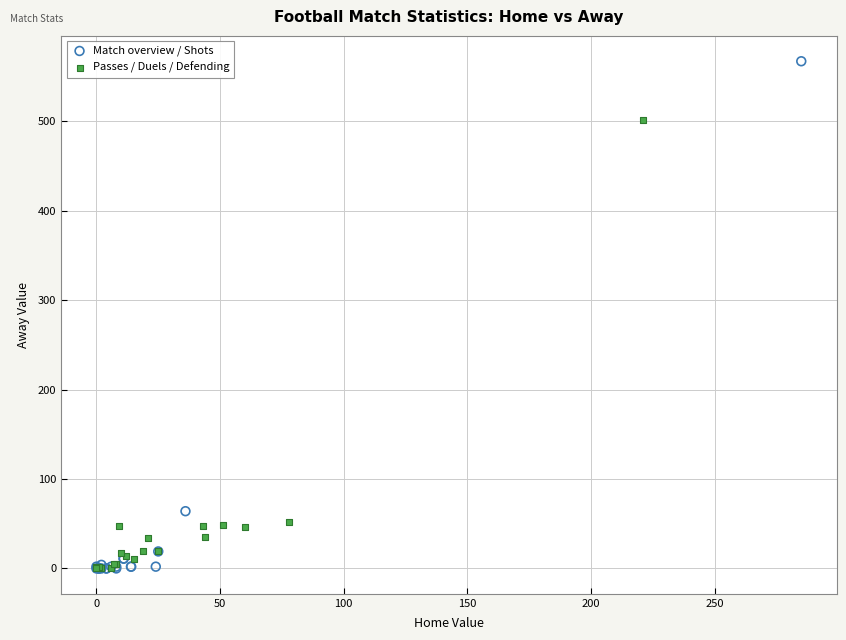

Which series has the widest spread of Y values?

Match overview / Shots